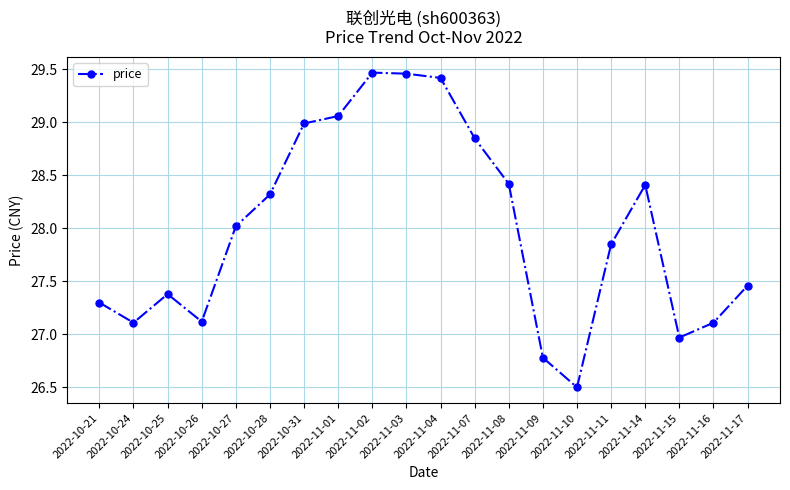

What position from the right is 2022-11-16?

2